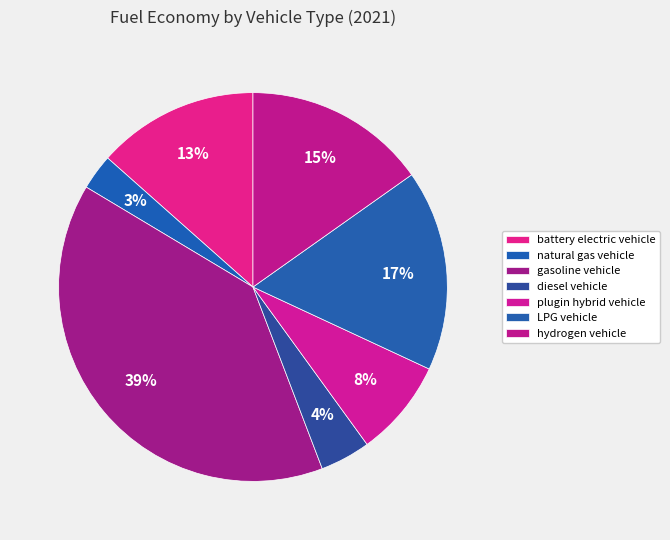

Rank the categories by value from lowest to highest.

natural gas vehicle, diesel vehicle, plugin hybrid vehicle, battery electric vehicle, hydrogen vehicle, LPG vehicle, gasoline vehicle